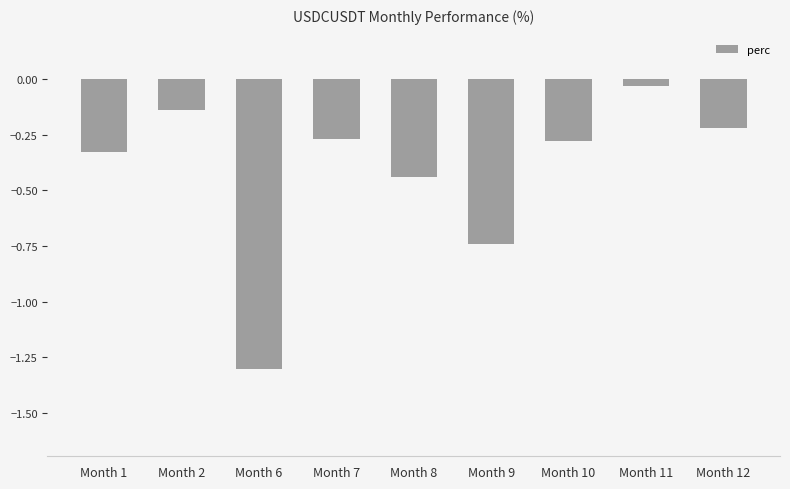

What is the sum of all values?

-3.8